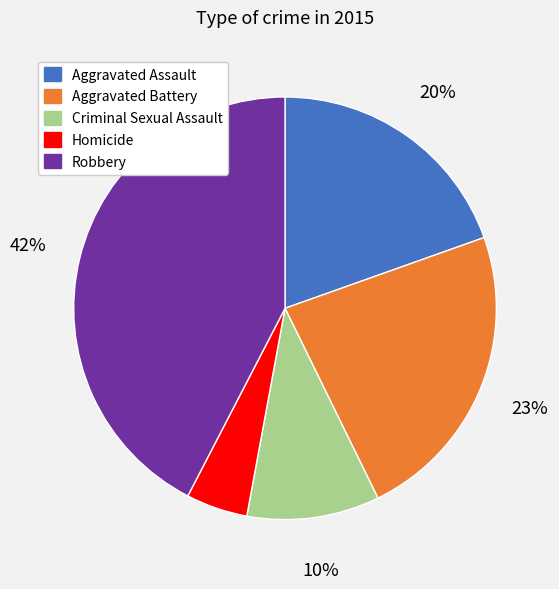

To the nearest percent, what is the combined percentage of Homicide and Criminal Sexual Assault?

15%